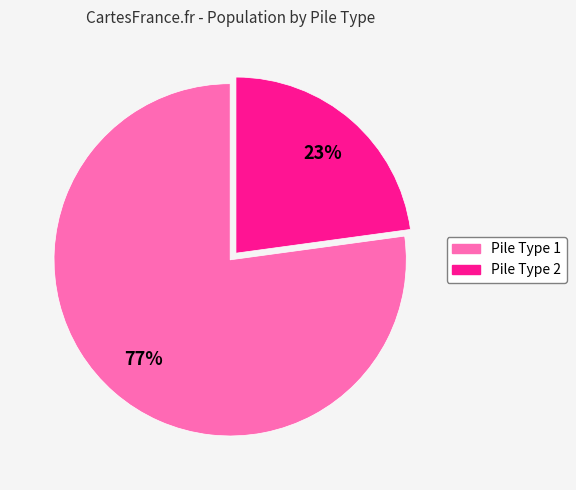

How many slices are in this pie chart?

2